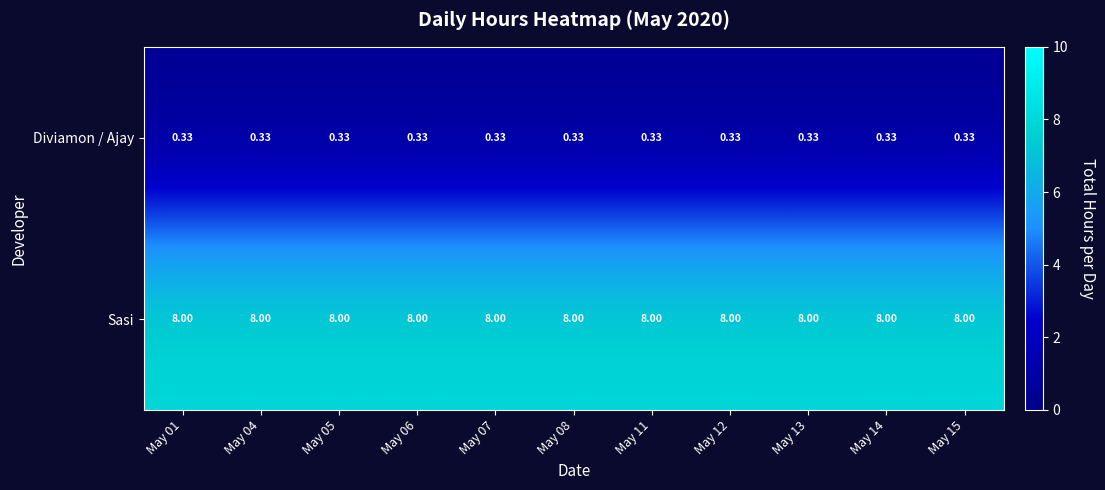

What is the total value across all series at May 15?

8.3